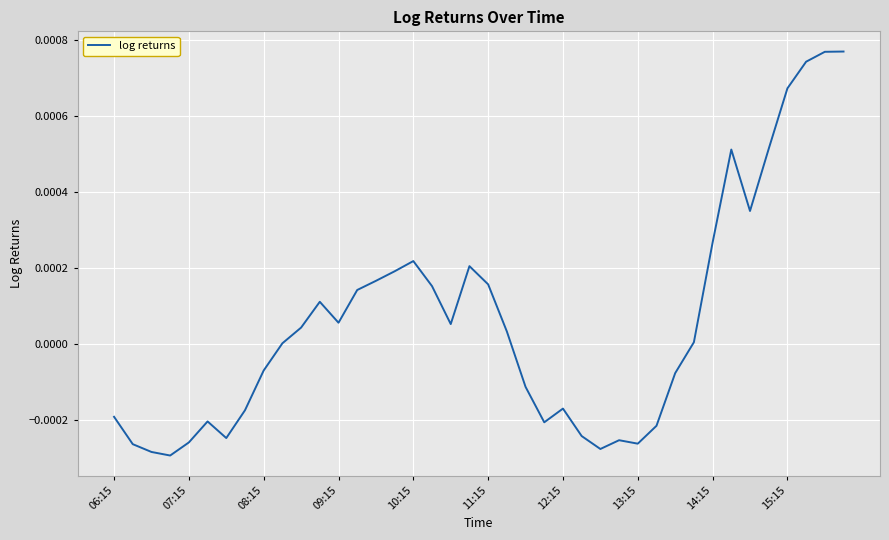

How many lines are shown in the chart?

1